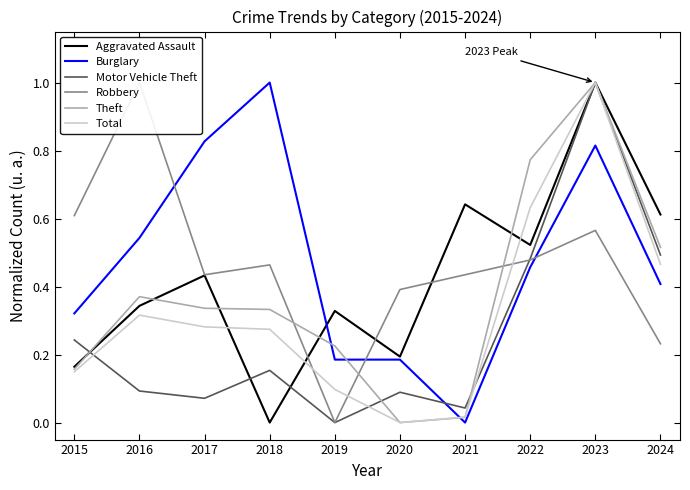

What is the difference between the maximum and minimum values in the Total series?

1.0